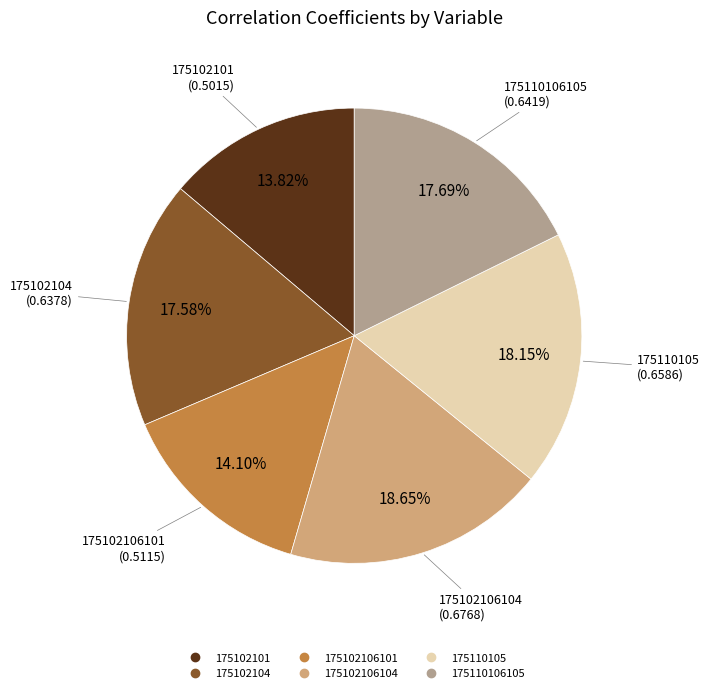

Is there a majority slice in this chart?

No